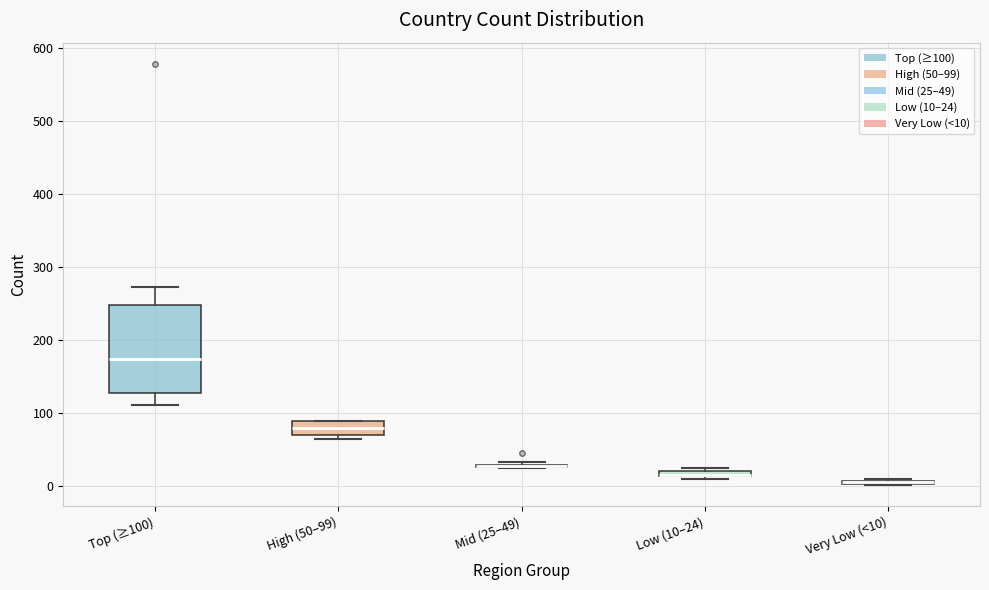

Which box is the tallest, from its lower edge to its upper edge?

Top (≥100)